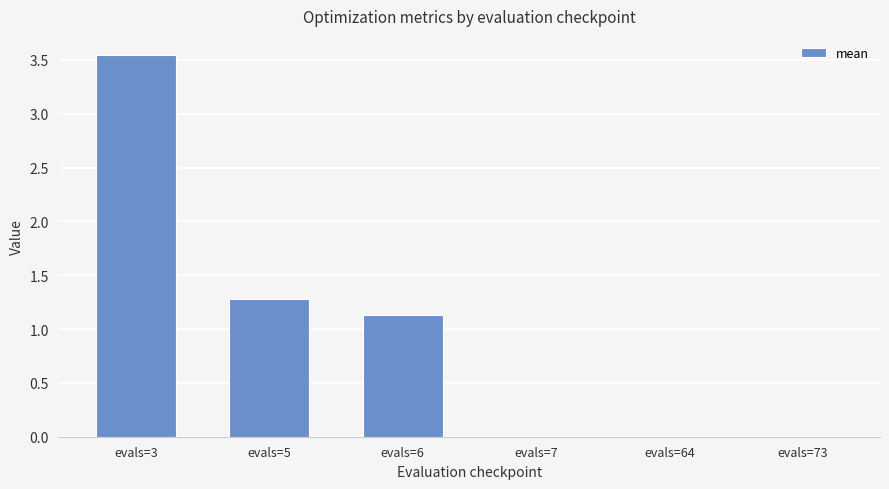

Is it true that the value at evals=3 is 5.5?

False